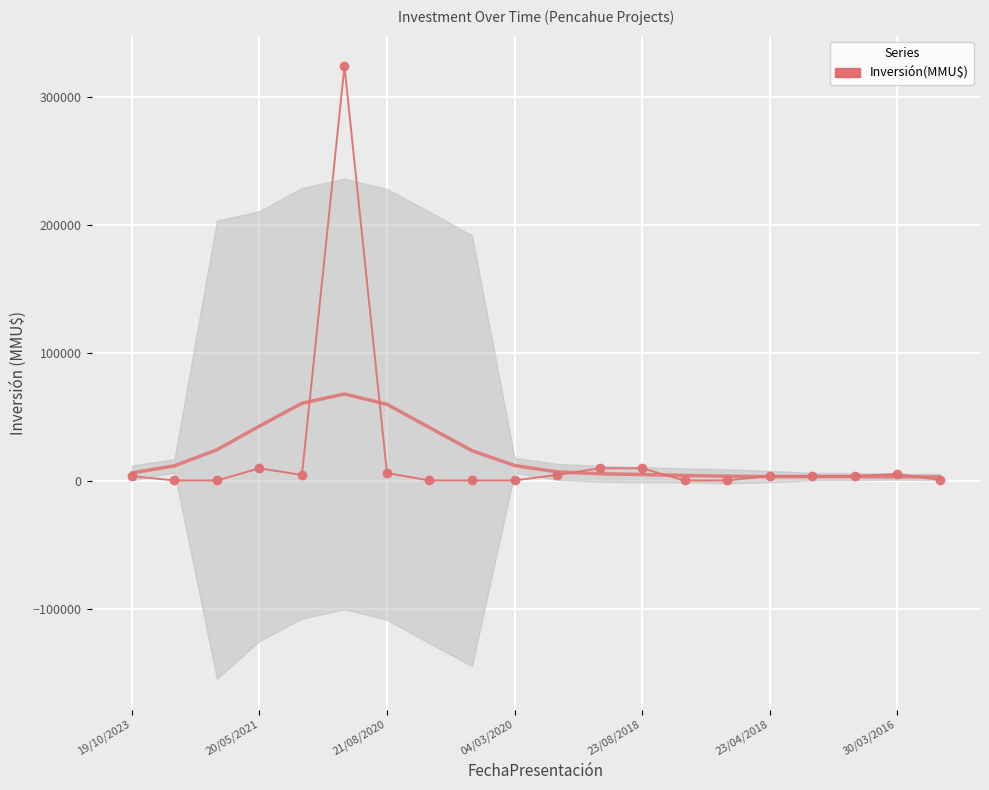

How many lines are shown in the chart?

1